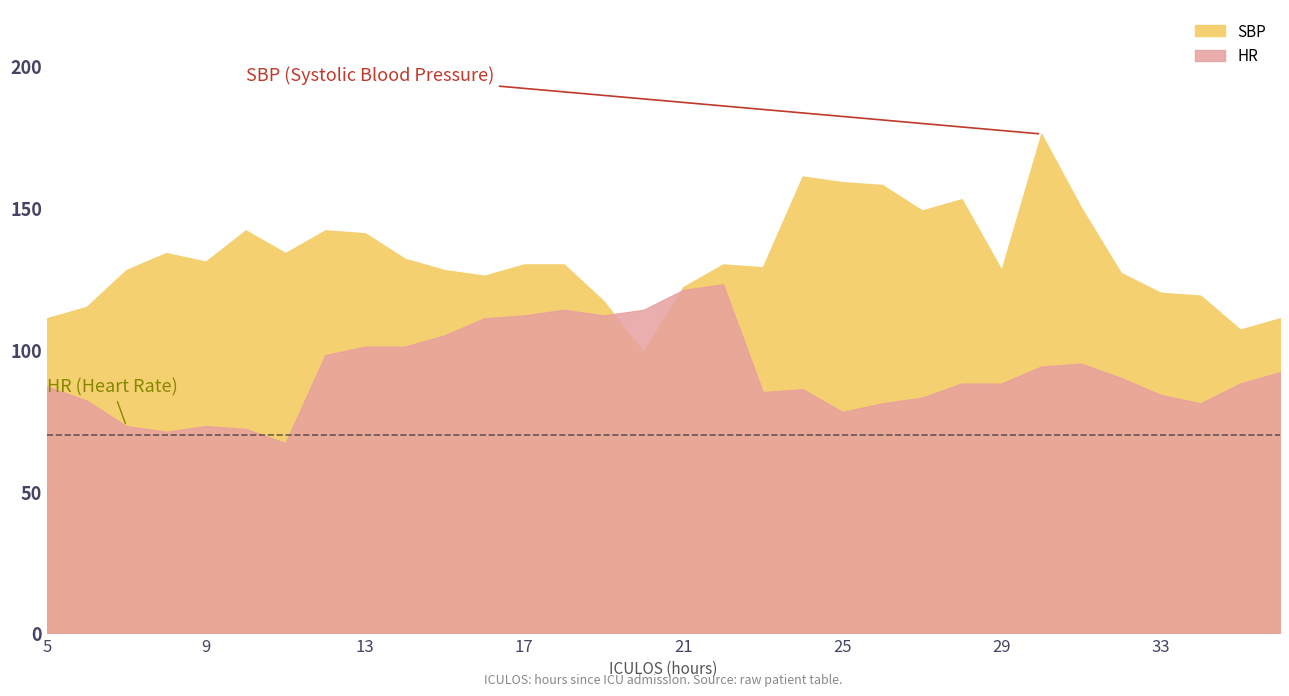

Rank the series by their maximum value, from highest to lowest.

SBP, HR